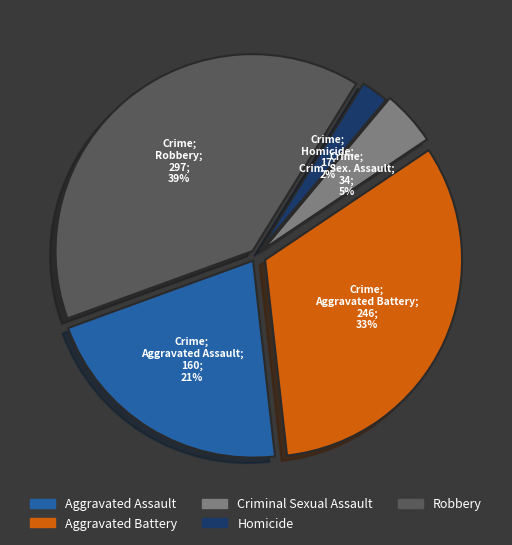

To the nearest percent, what percentage of the pie is Aggravated Assault?

21%